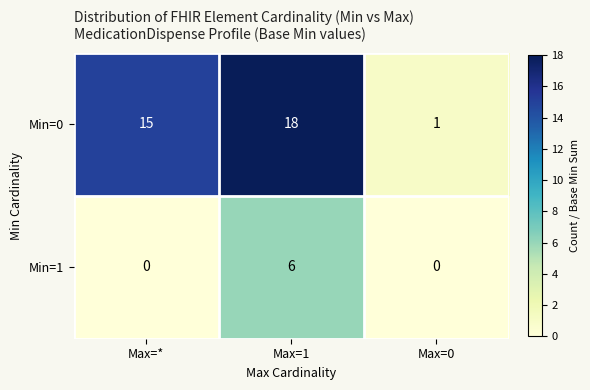

The Min=1 series shows 4 at Max=1. True or false?

False